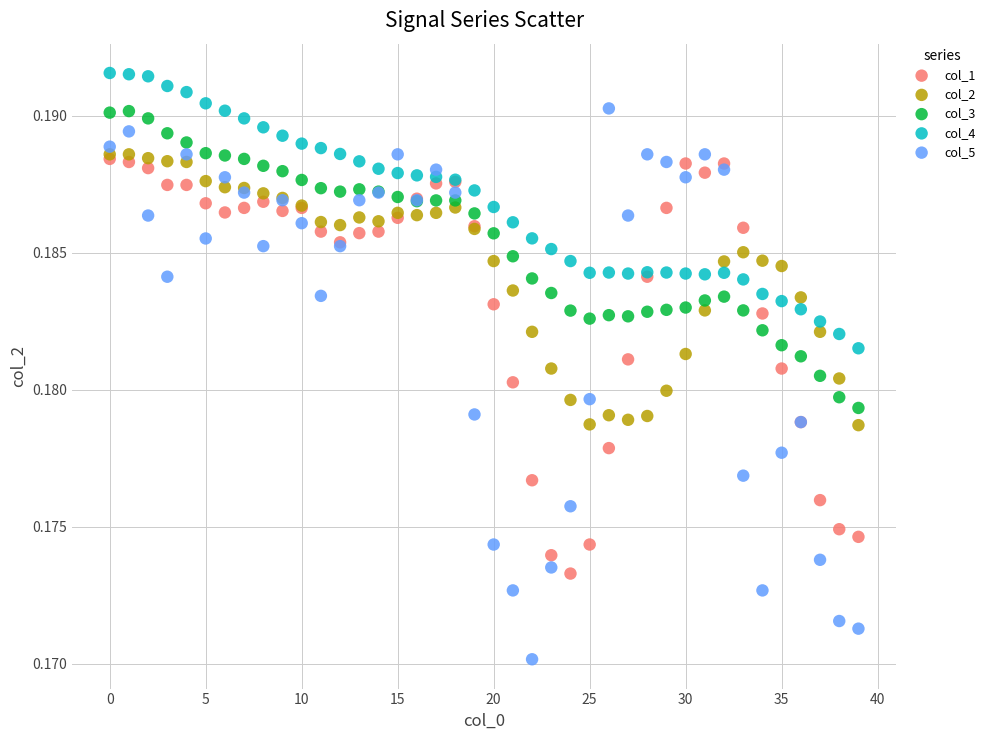

Which series reaches the minimum Y coordinate?

col_5